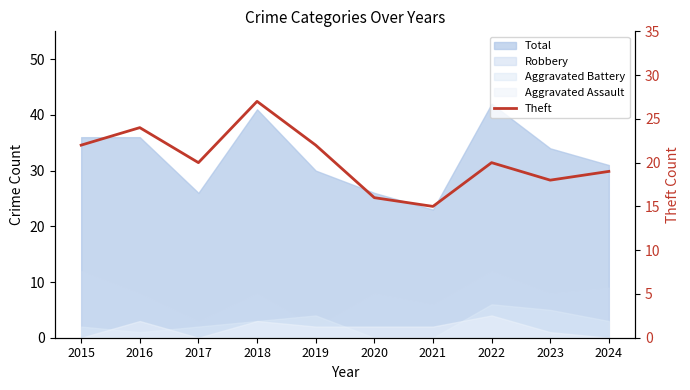

How many lines are shown in the chart?

1